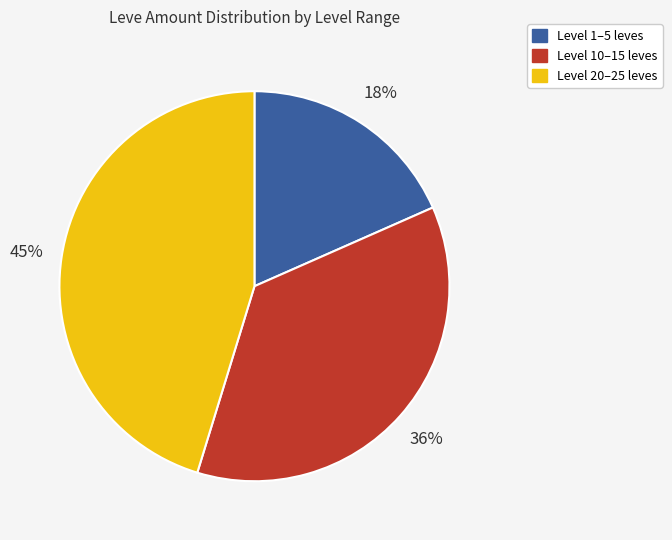

To the nearest percent, what is the average slice percentage?

33%